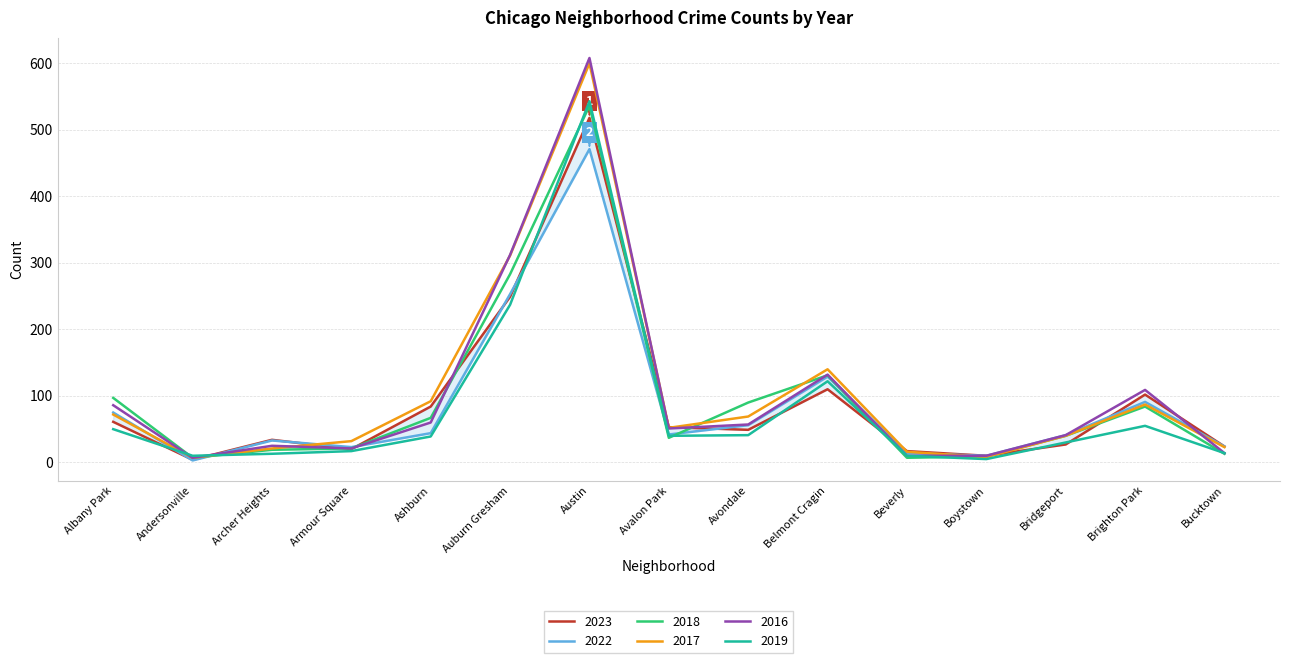

Where does the 2018 series first go above 40?

Albany Park